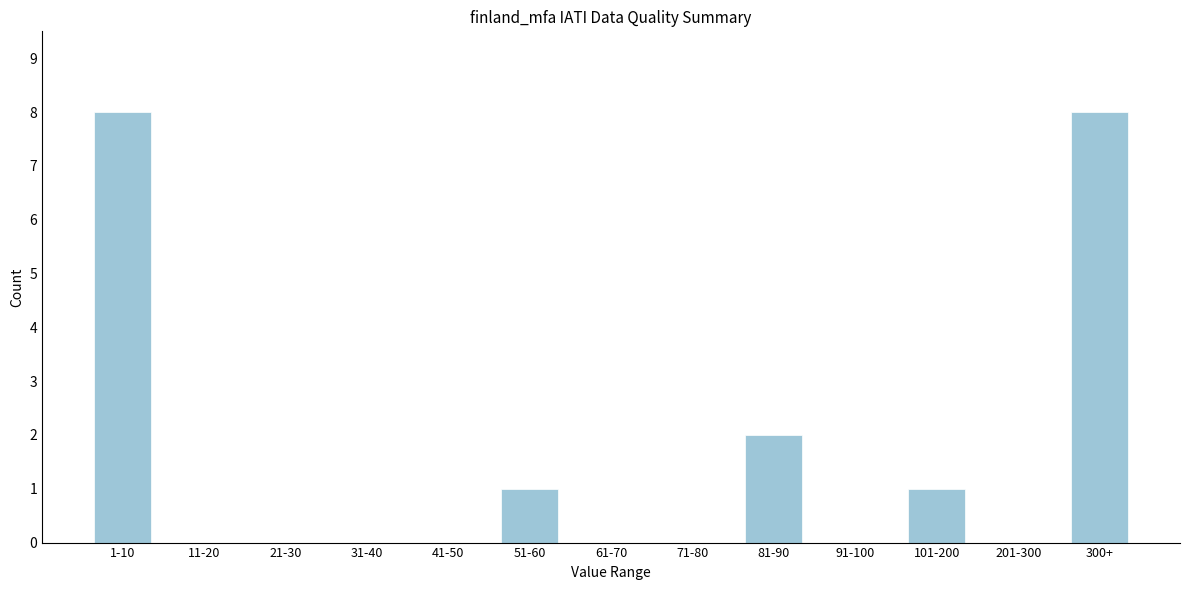

Reading left to right, list all the values displayed in this chart.

1-10=8	11-20=0	21-30=0	31-40=0	41-50=0	51-60=1	61-70=0	71-80=0	81-90=2	91-100=0	101-200=1	201-300=0	300+=8